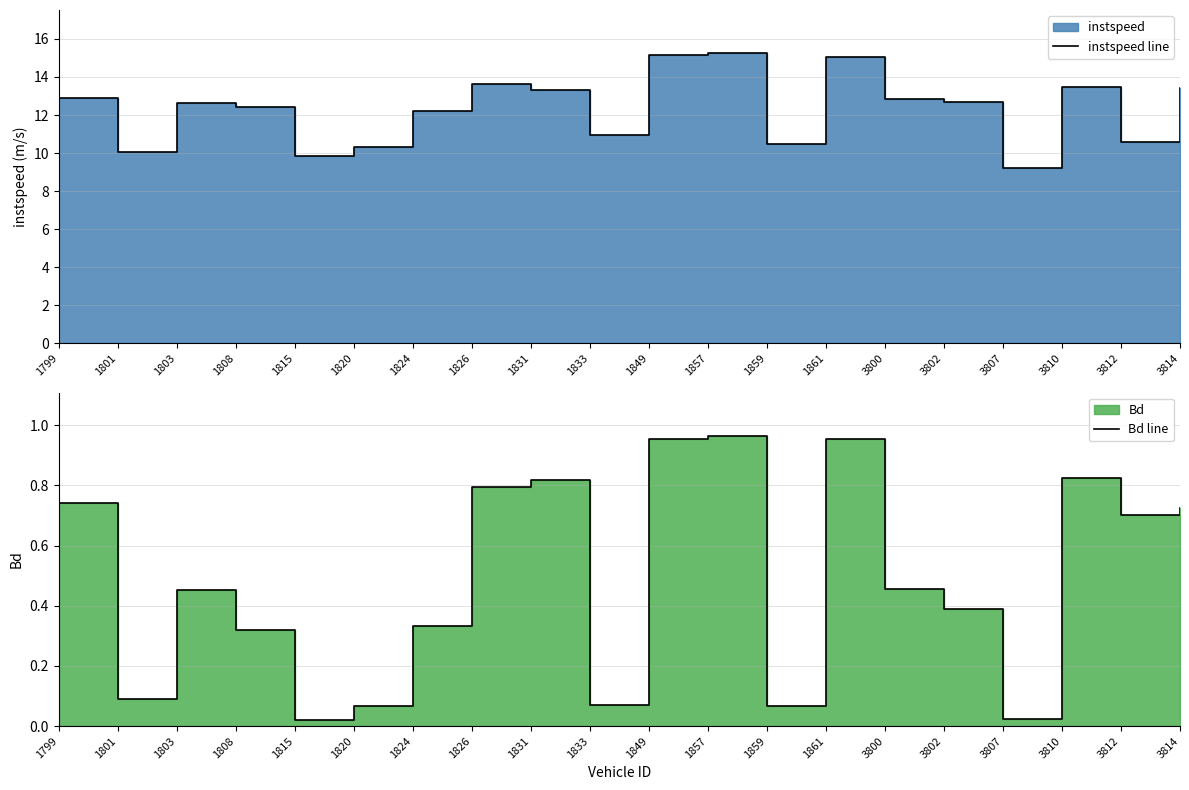

Rank the series by their average value, from highest to lowest.

instspeed line, Bd line